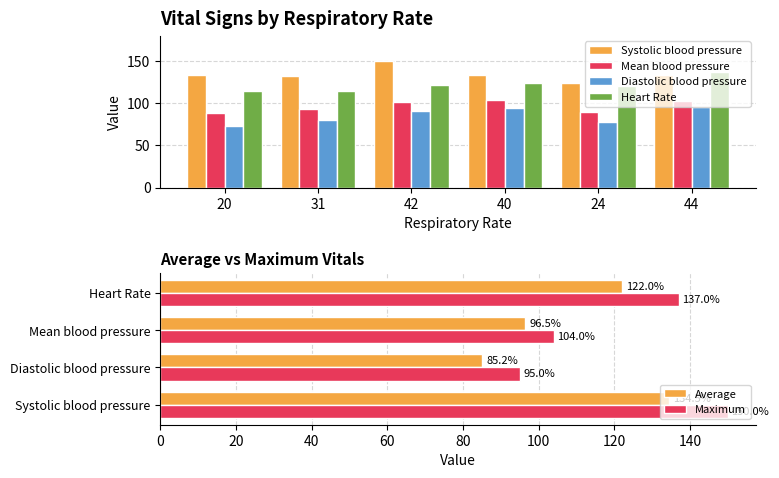

Rank the categories by Heart Rate value from highest to lowest.

44, 40, 42, 24, 20, 31